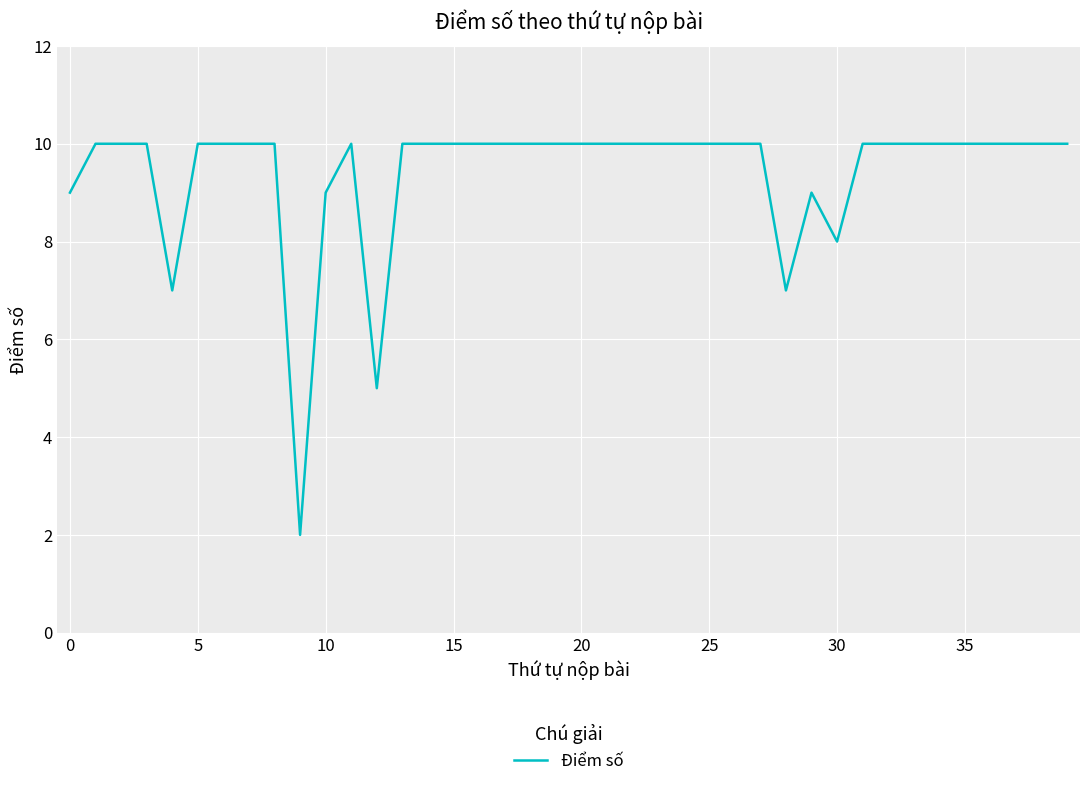

Does the chart have visible grid lines?

Yes